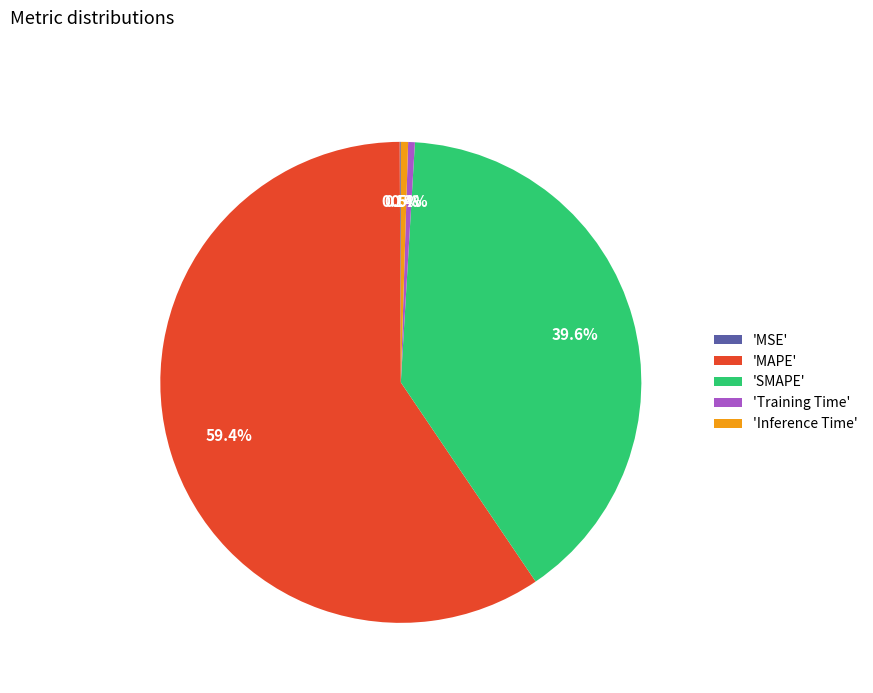

Is there a majority slice in this chart?

Yes